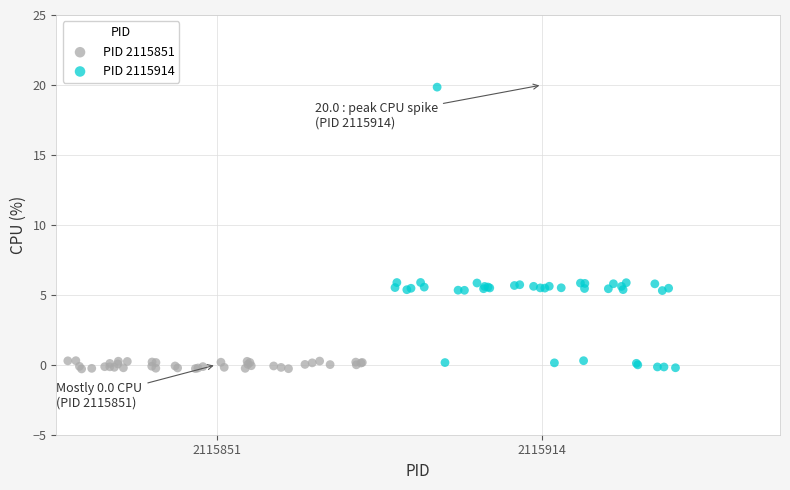

Which series has the largest Y range (max minus min)?

PID 2115914